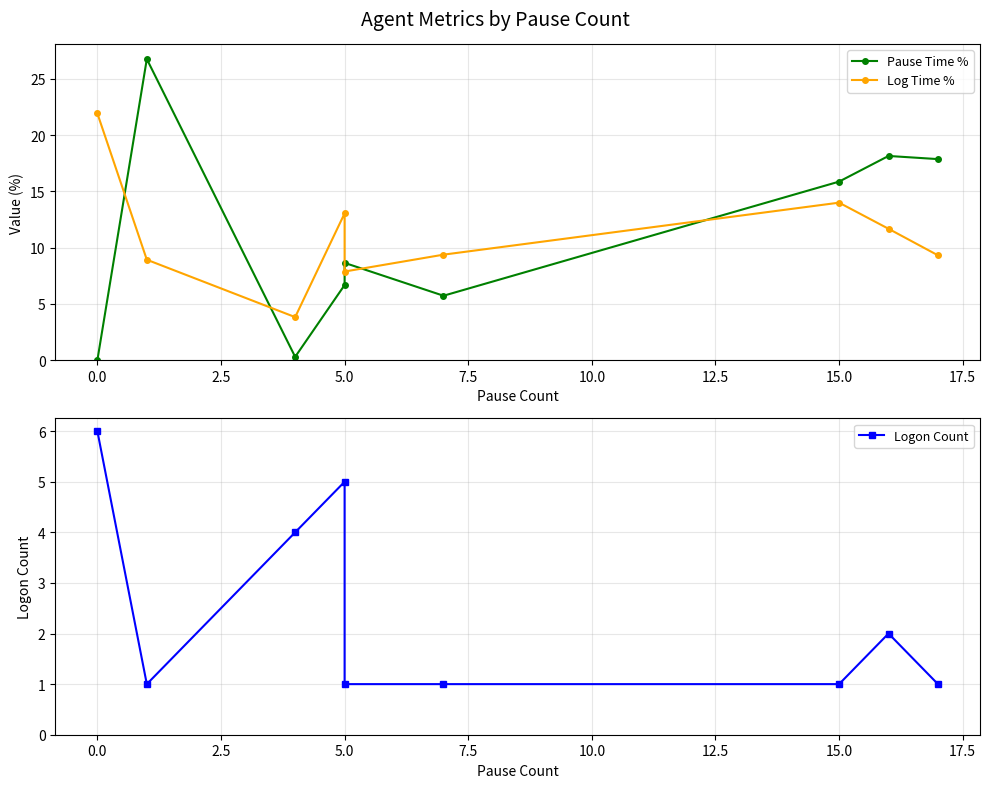

Which series ends up on top after the final intersection of Log Time % and Logon Count?

Log Time %